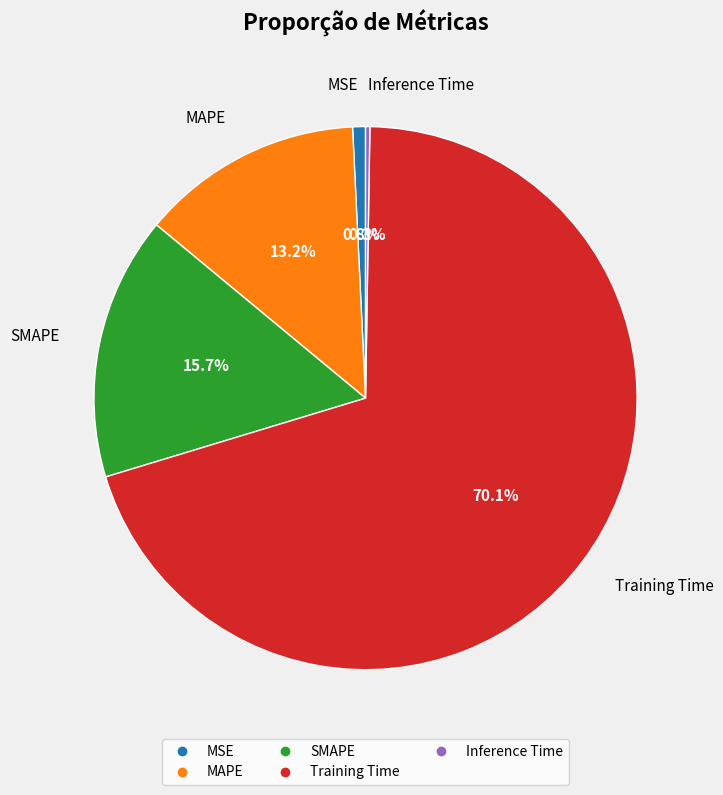

To the nearest percent, what is the difference between the largest and smallest slice percentages?

70%